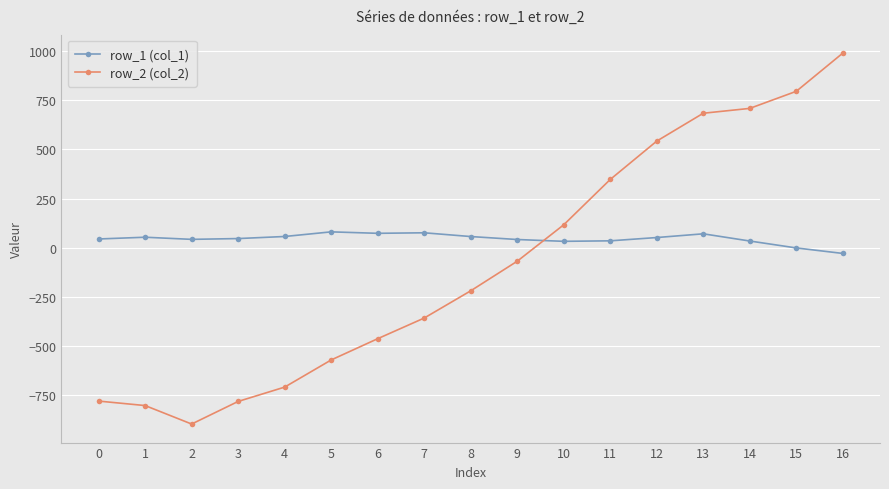

Where does the row_1 (col_1) series first go above 45?

1